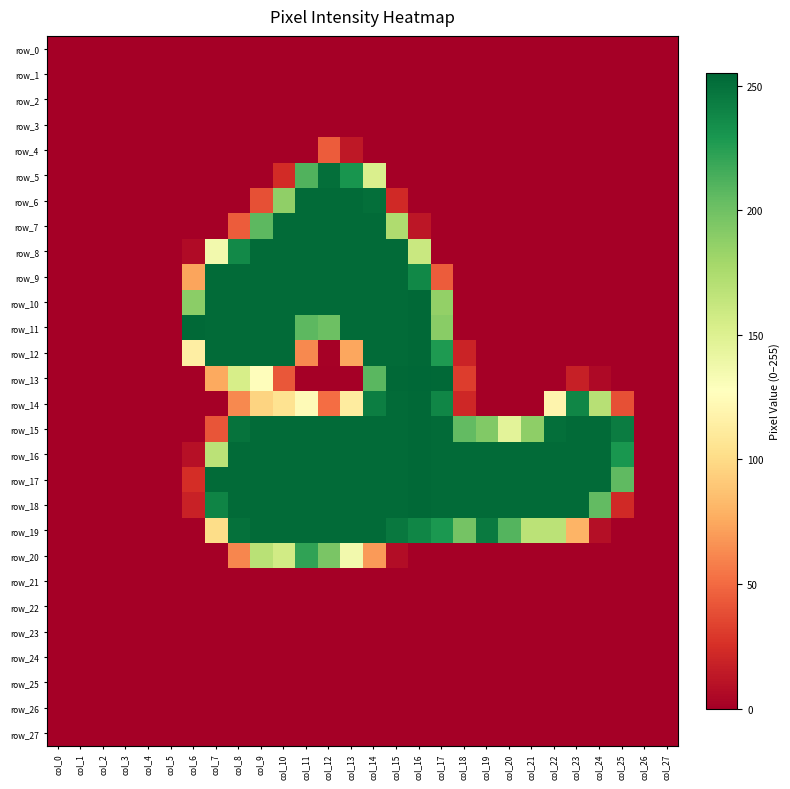

Is it true that row_11 equals 0 at col_22?

True